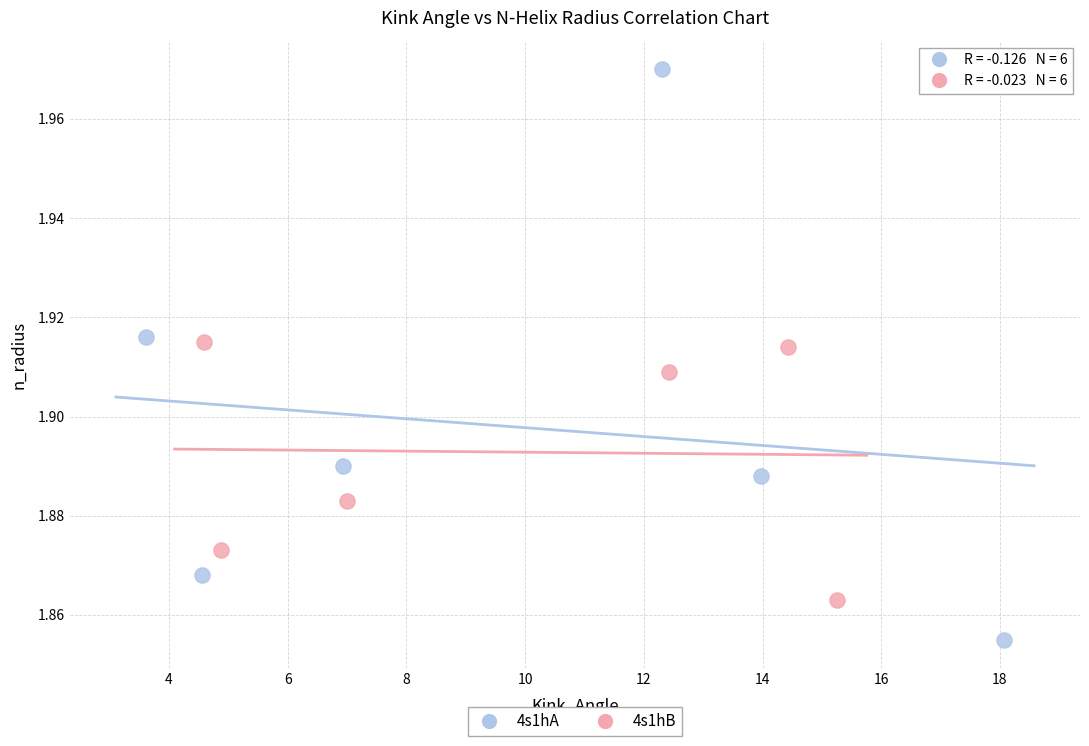

Which series has the largest Y range (max minus min)?

4s1hA